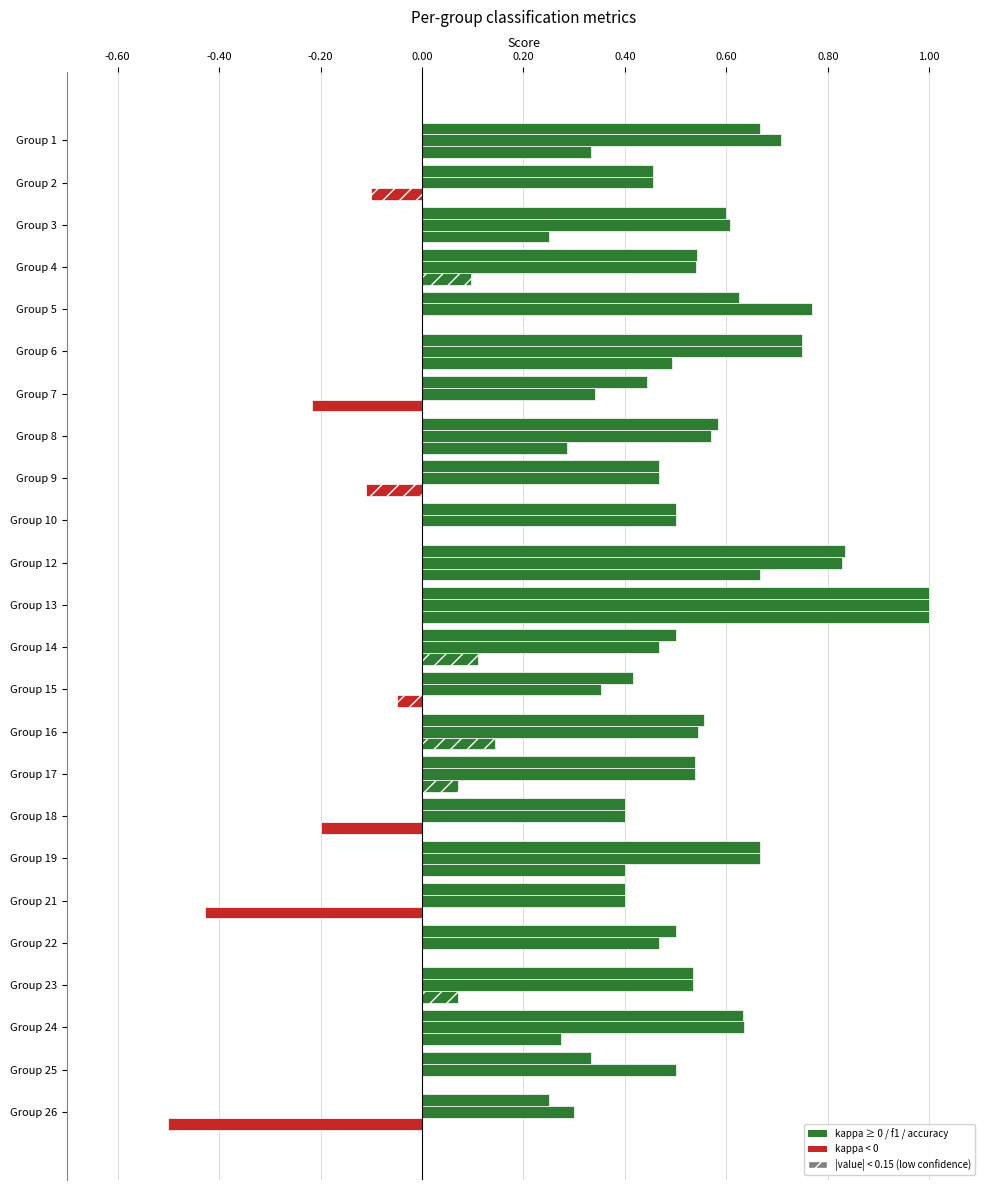

Count the number of data series in this chart.

3